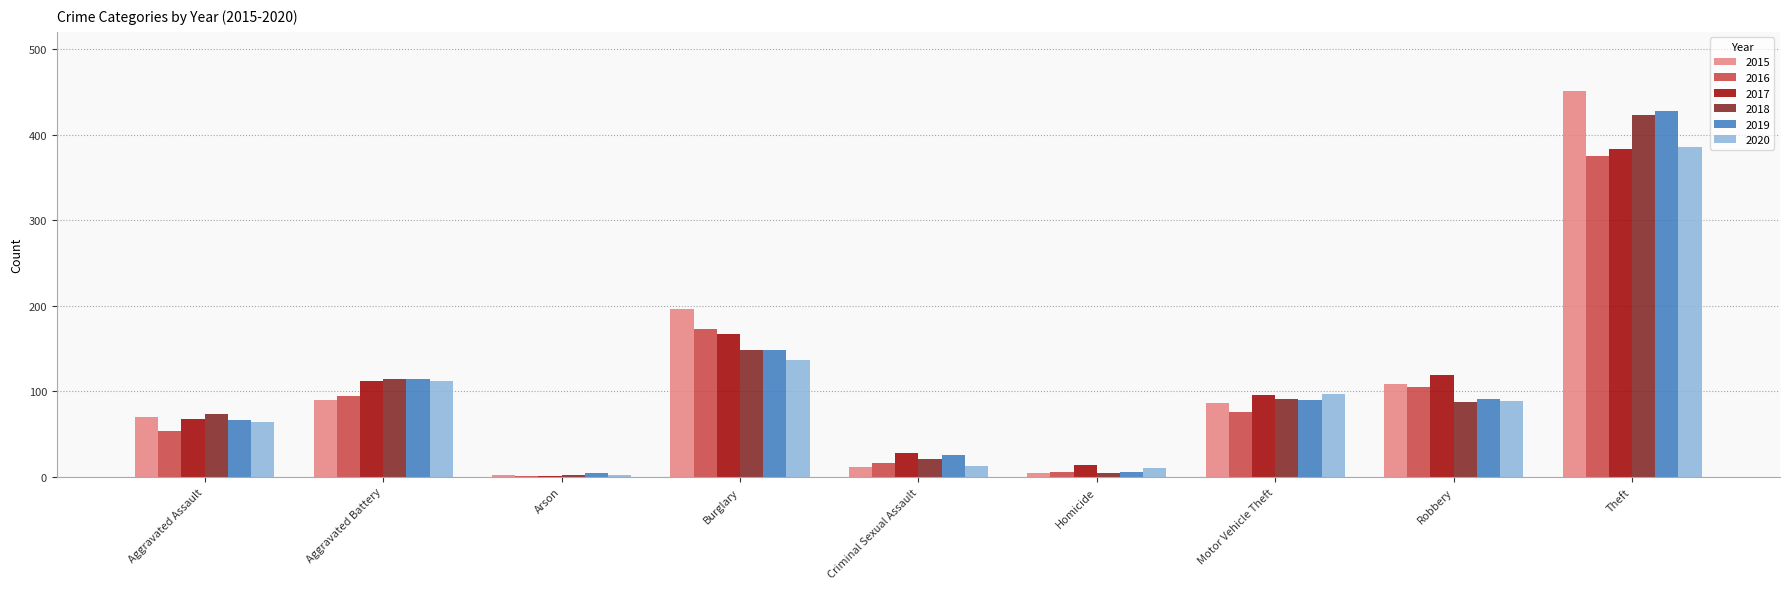

Are the bars horizontal?

No